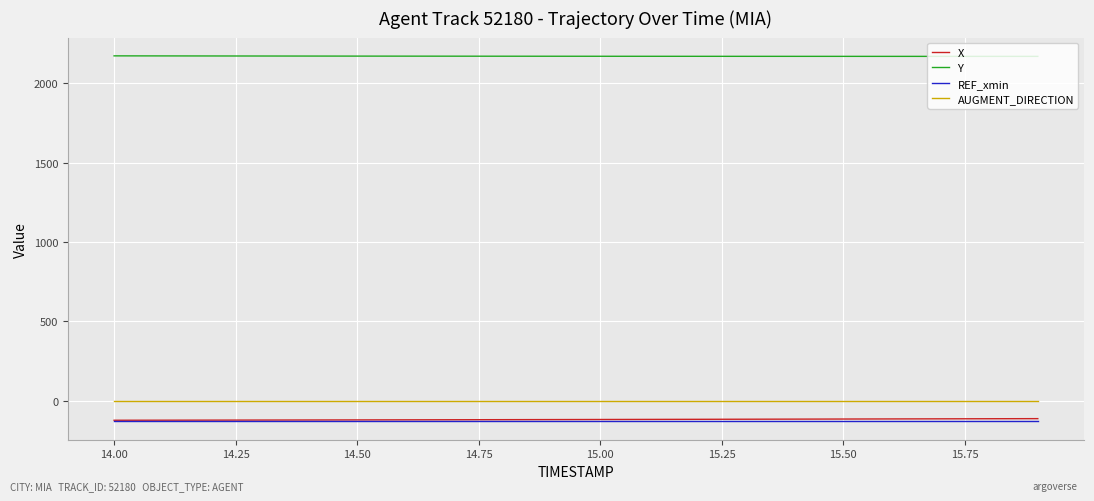

Which series has the largest total across all categories?

Y